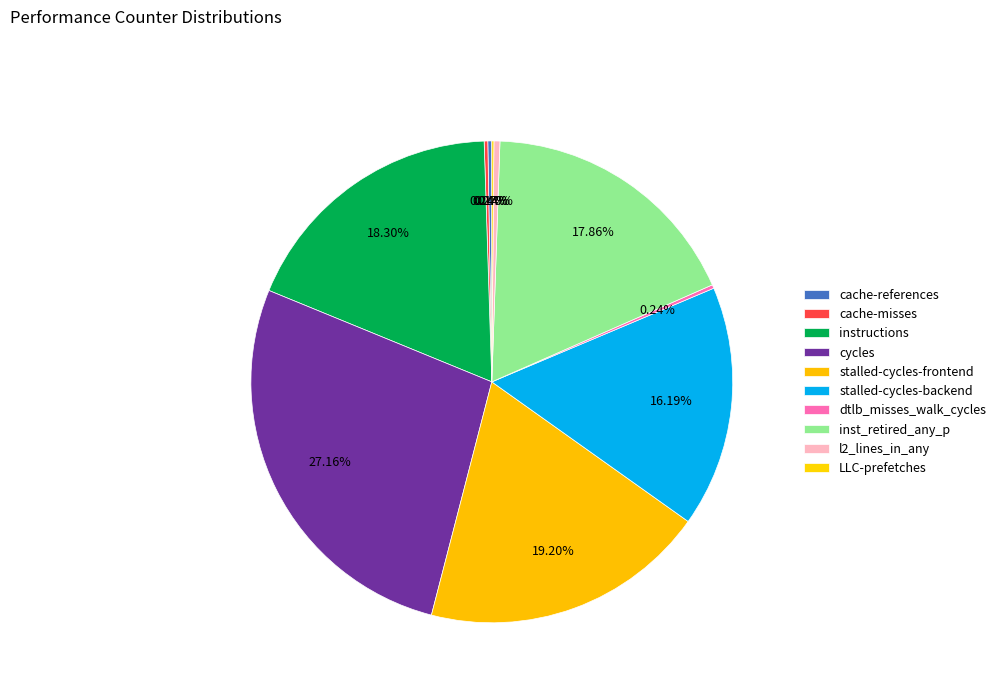

Is stalled-cycles-frontend the majority of the pie?

No